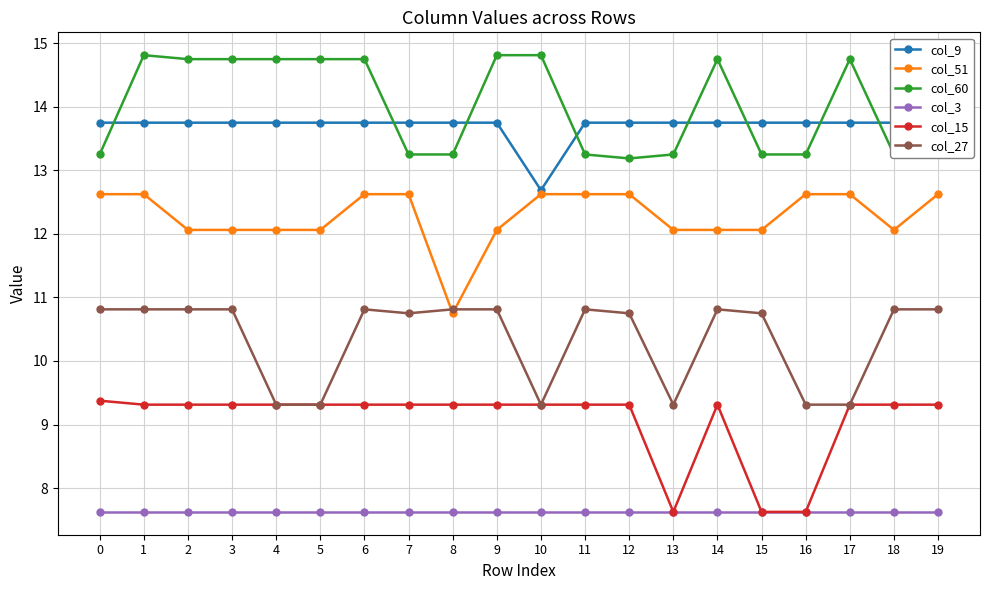

Read the col_60 value at 7.

13.2